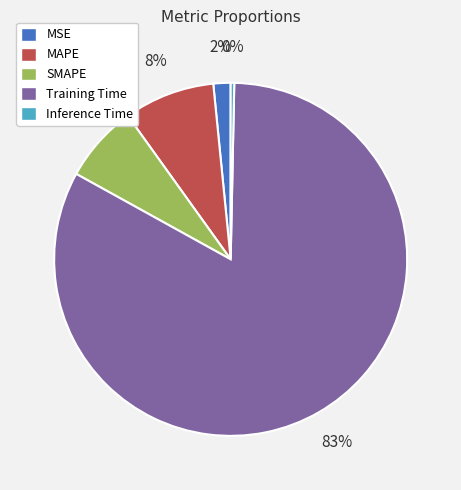

The Training Time slice represents 68% of the pie. True or false?

False